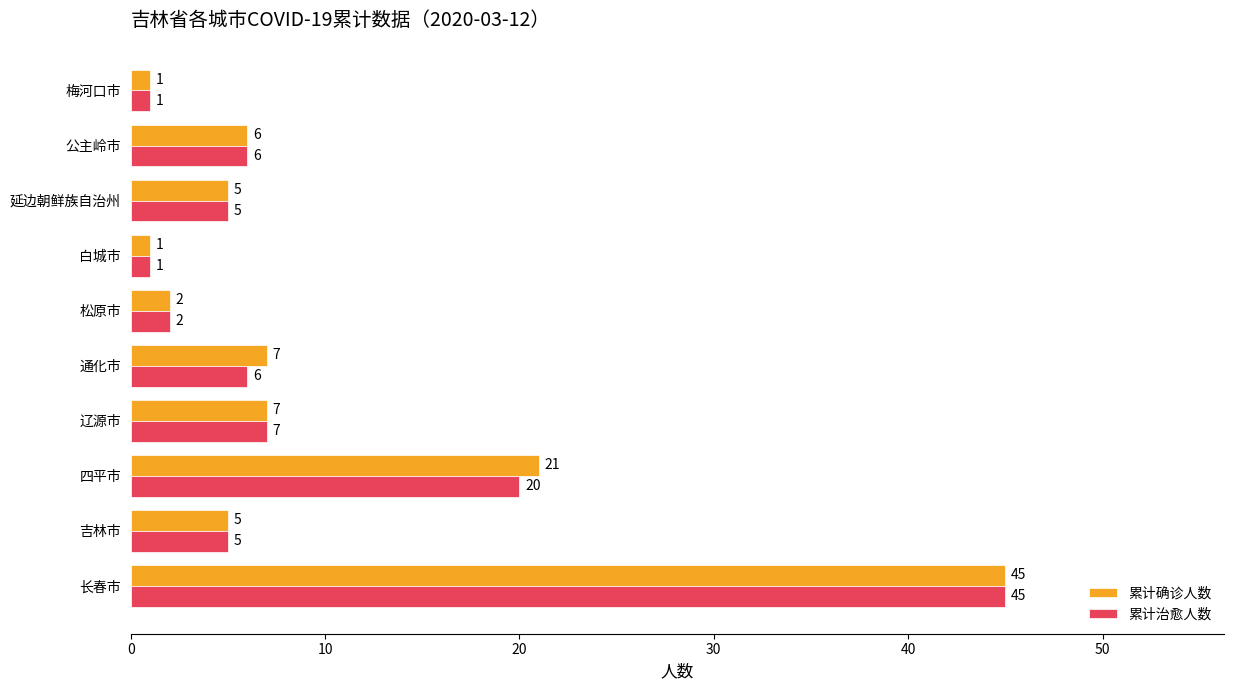

Rank the series at 四平市 from lowest to highest value.

累计治愈人数, 累计确诊人数